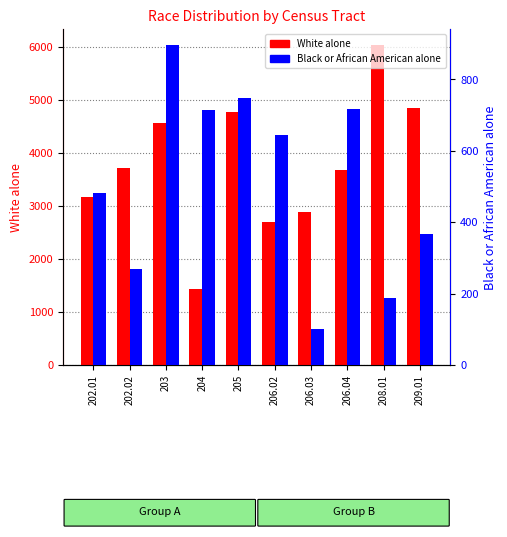

Read the White alone value at 206.02, to the nearest 10.

2700